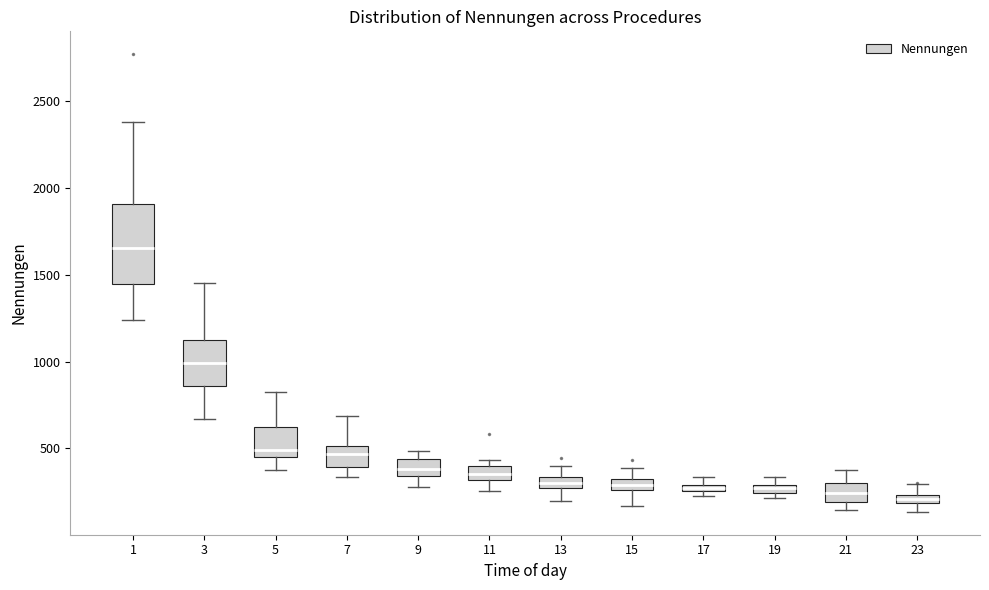

Comparing the boxes themselves (not the whiskers), which one is the tallest?

1